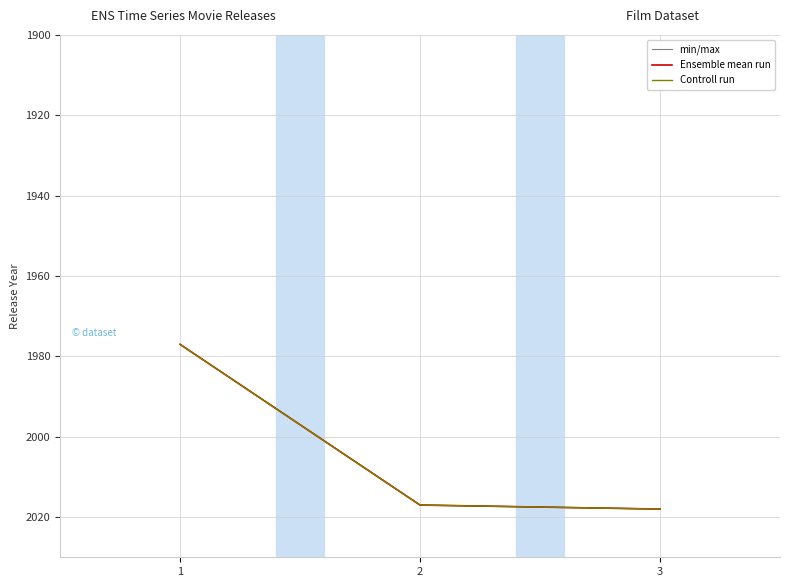

At which label is Ensemble mean run closest to 1997?

1